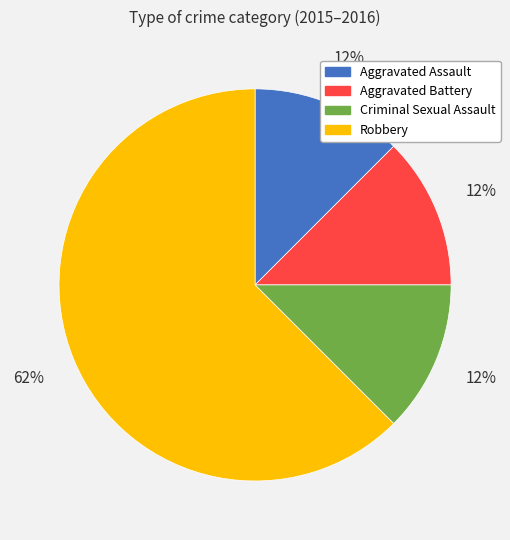

To the nearest percent, what is the average slice percentage?

25%